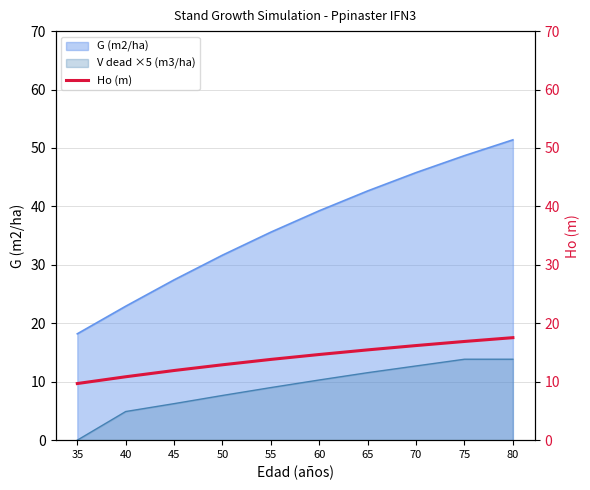

The chart shows a value of 14.7 at 60. True or false?

True